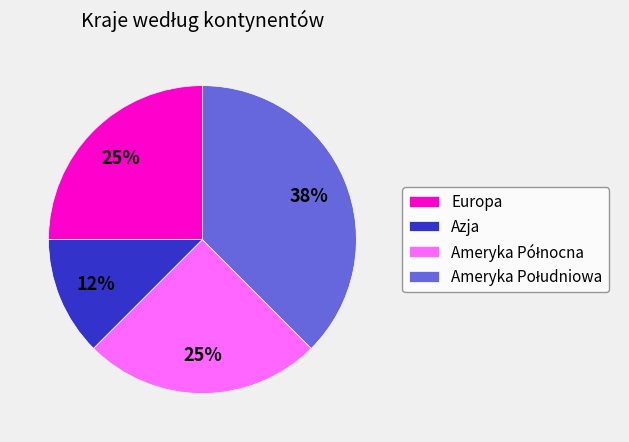

How many segments does this pie chart have?

4